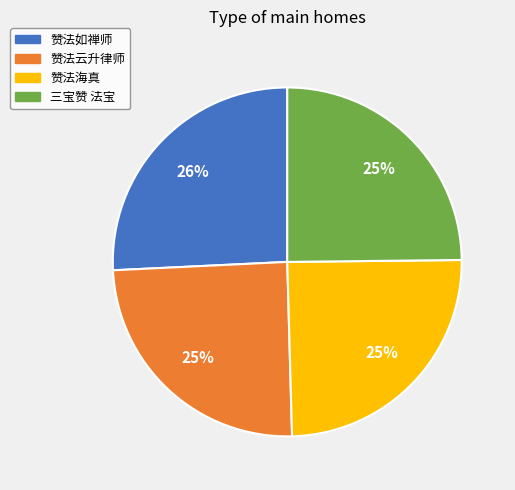

To the nearest percent, what is the combined percentage of 三宝赞 法宝 and 赞法海真?

50%